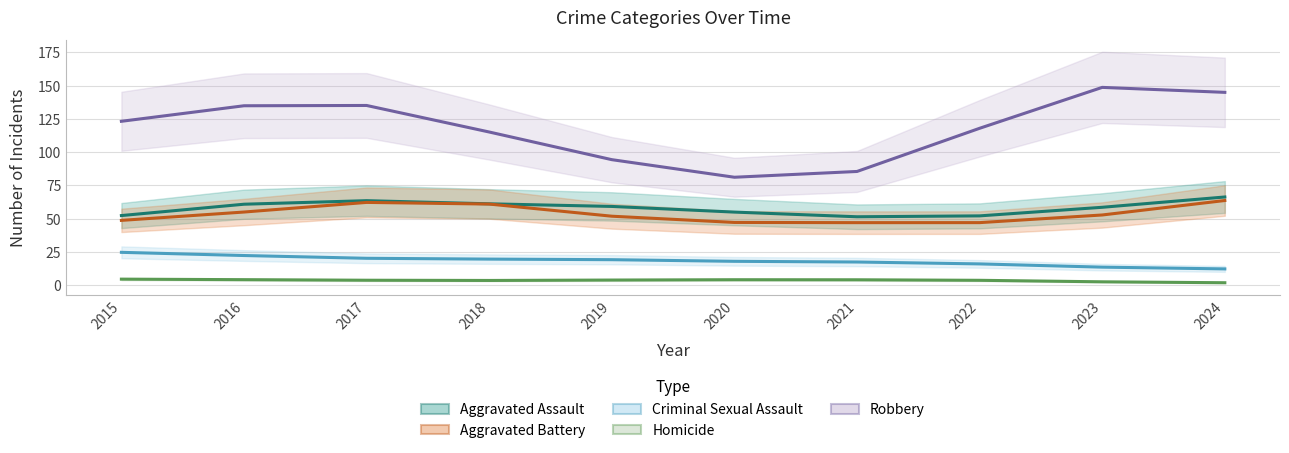

The Robbery series shows 45.7 at 2020. True or false?

False